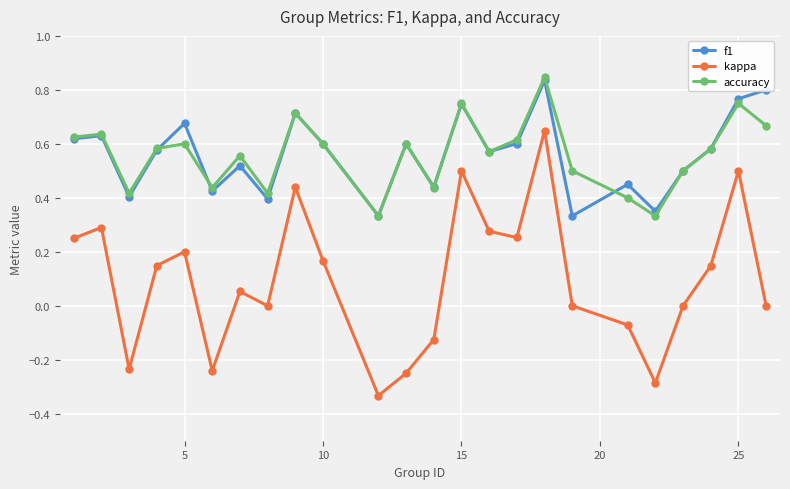

Which series has the widest spread of values?

kappa